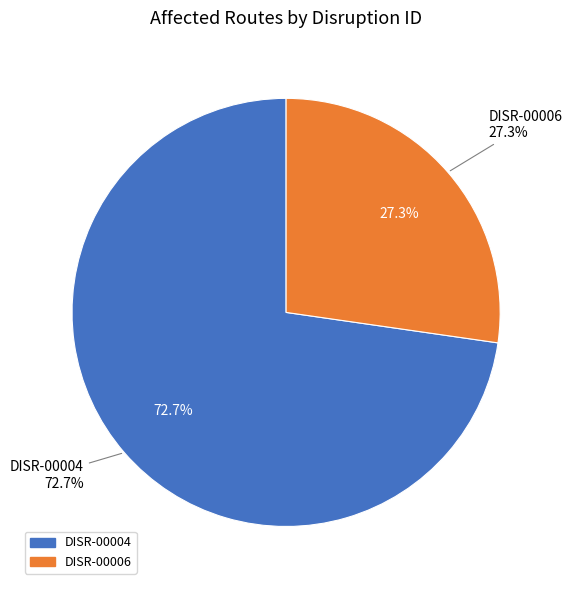

What is the ratio of the value at DISR-00006 to the value at DISR-00004?

0.4